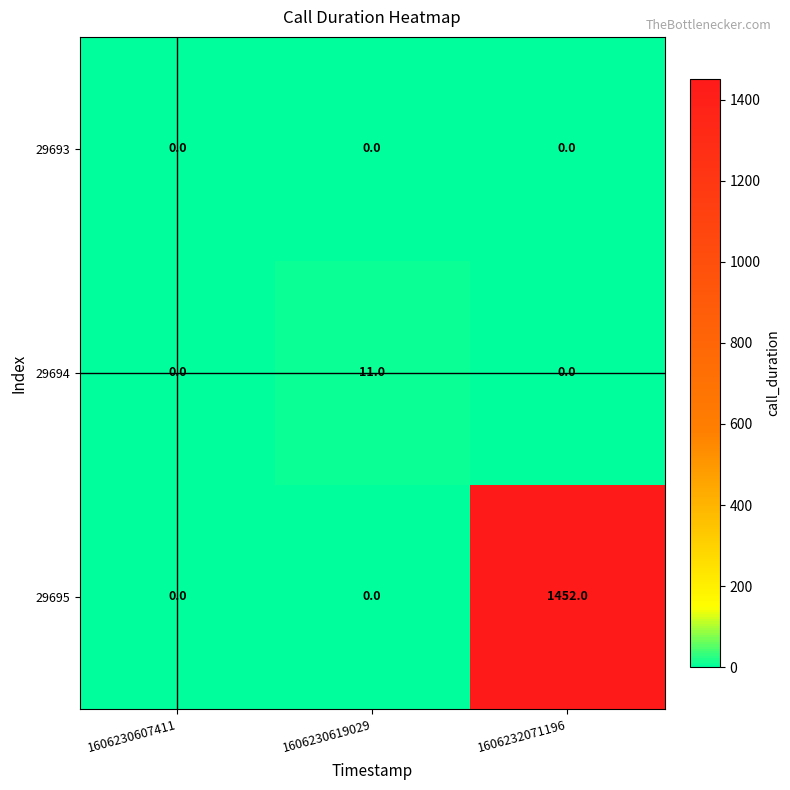

Is it true that 29694 equals 3 at 1606230607411?

False